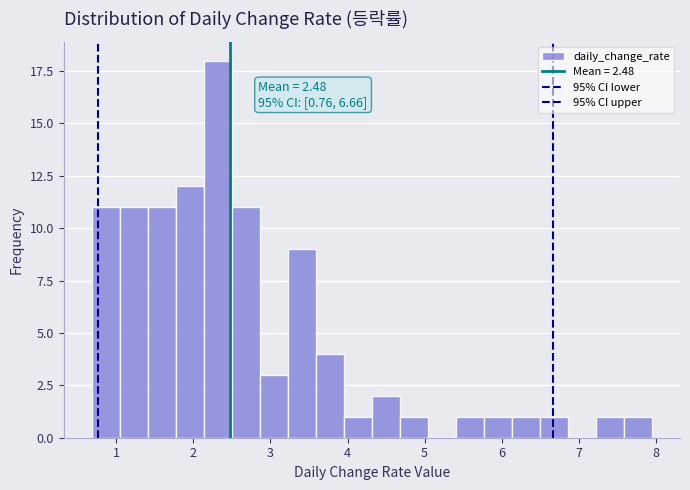

Read against the x-axis, roughly where is the centre of the tallest bar?

2.3